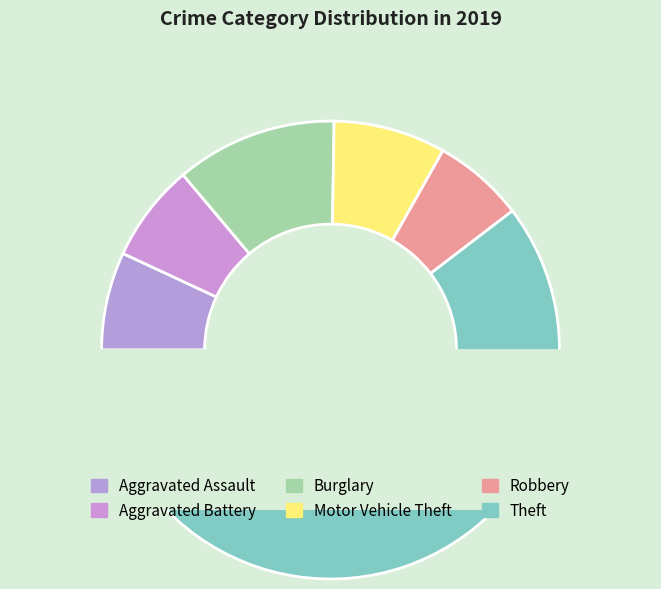

Approximately how many times larger is the value at Aggravated Battery compared to Robbery?

1.1